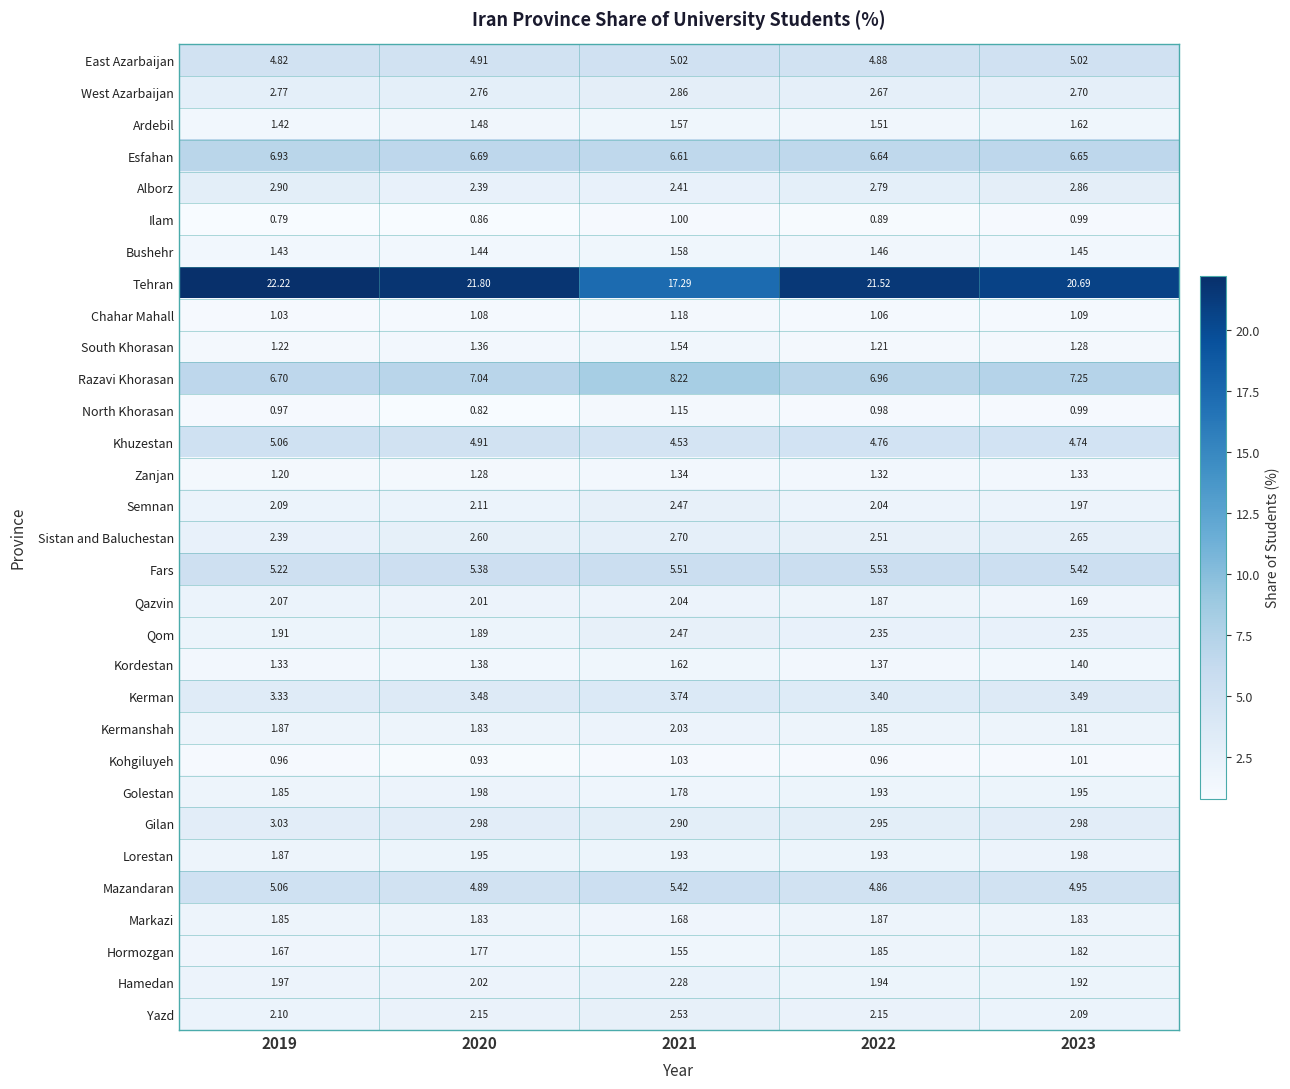

At how many categories does at least one series exceed 14?

5